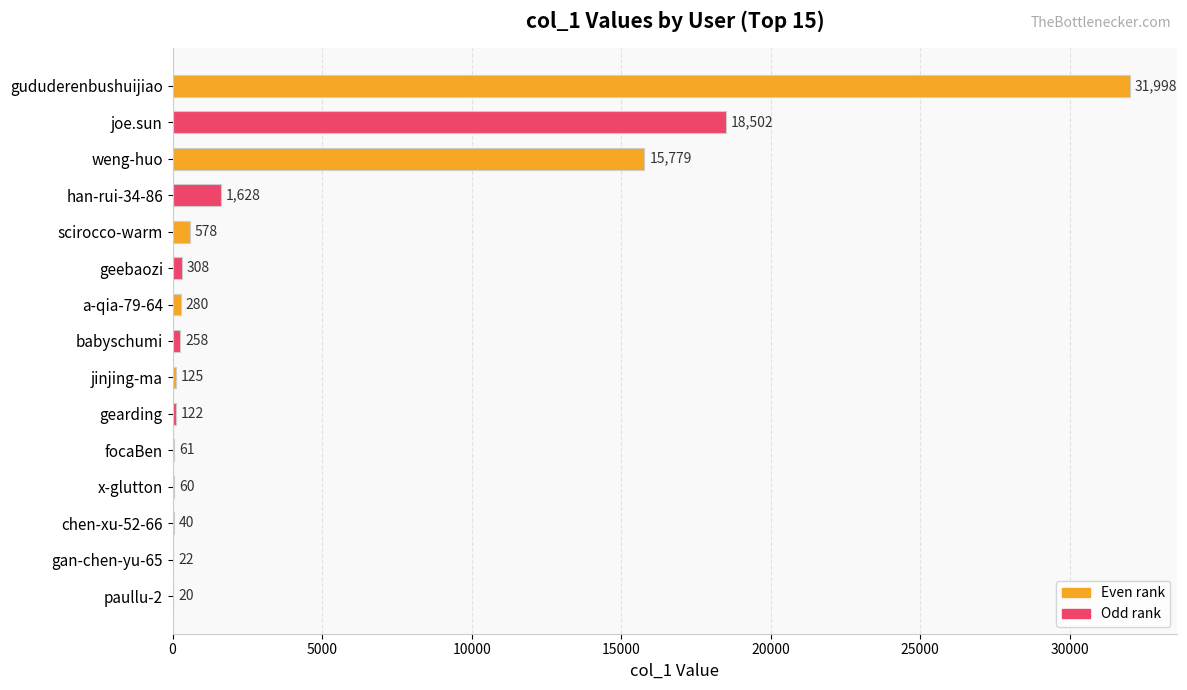

What is the sum of all values?

69781